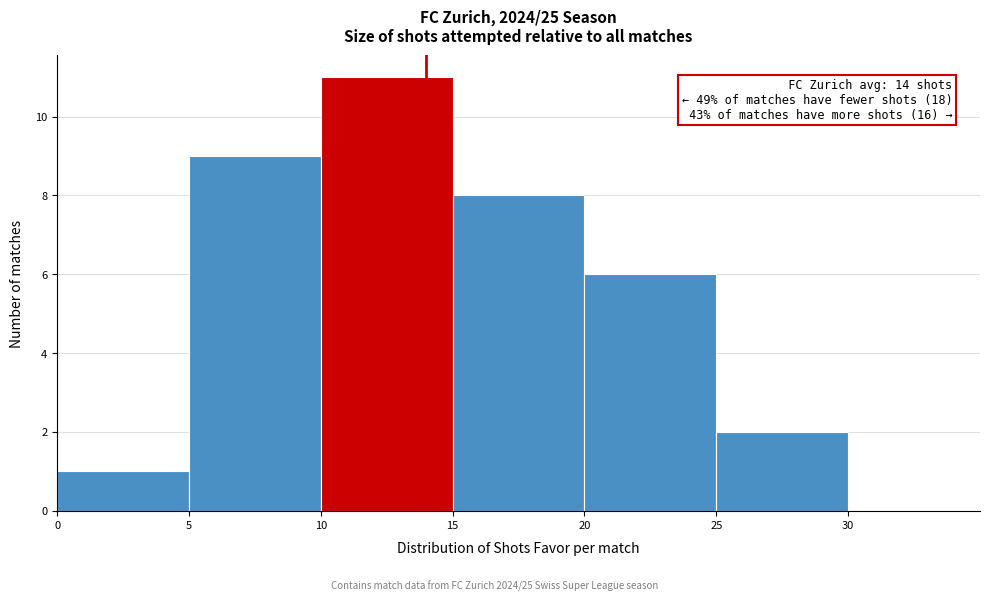

Which range on the x-axis has the tallest bar?

10 to 15